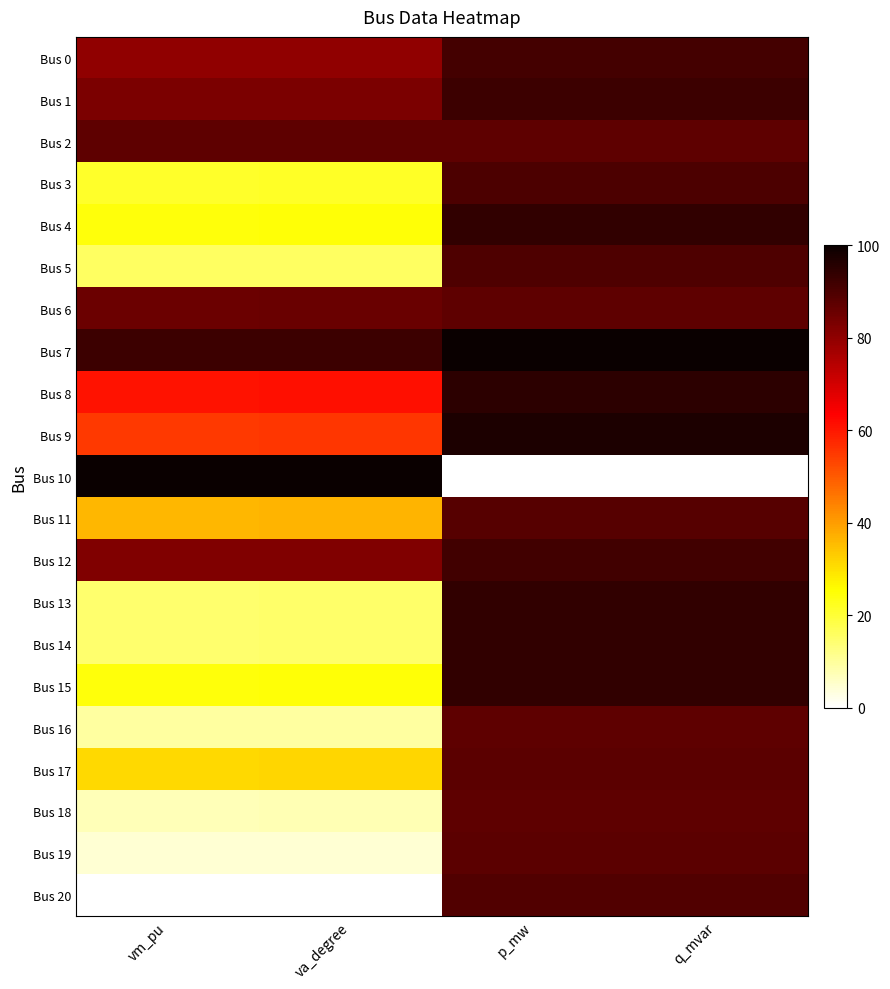

Which series has the largest range (max minus min)?

Bus 10